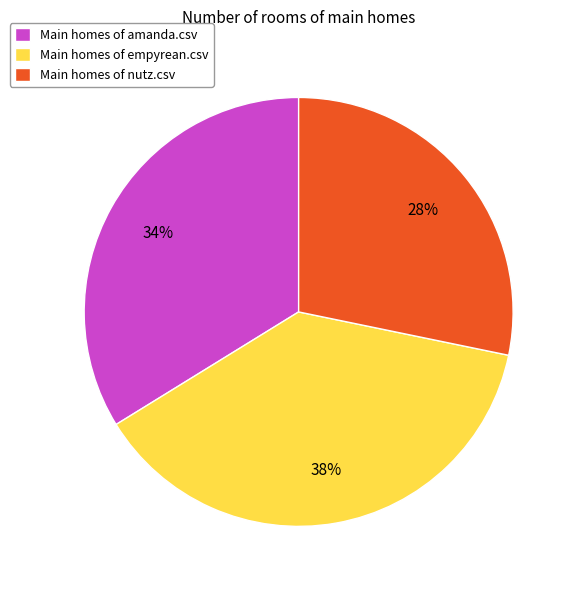

Rank the categories by value from lowest to highest.

Main homes of nutz.csv, Main homes of amanda.csv, Main homes of empyrean.csv